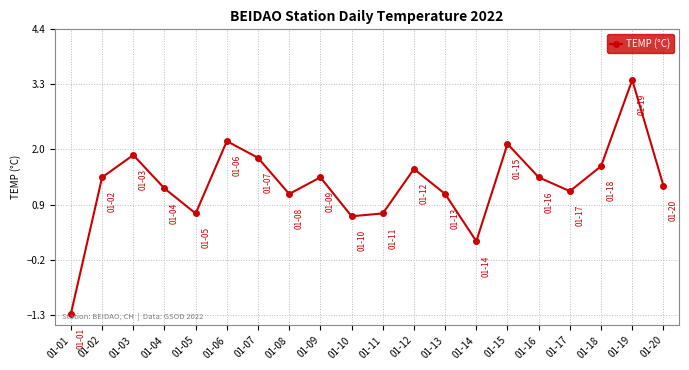

How many interior local valleys (lower than both neighbors) does the data have?

5